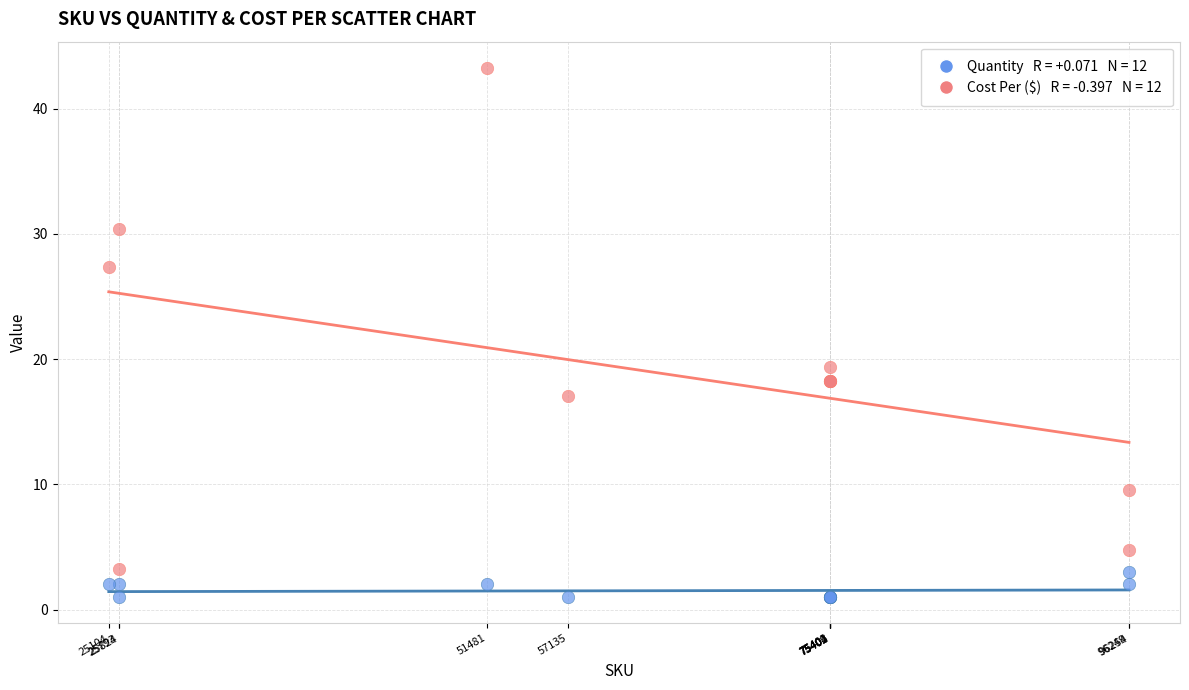

Across all series, what Y value is closest to 22?

19.4